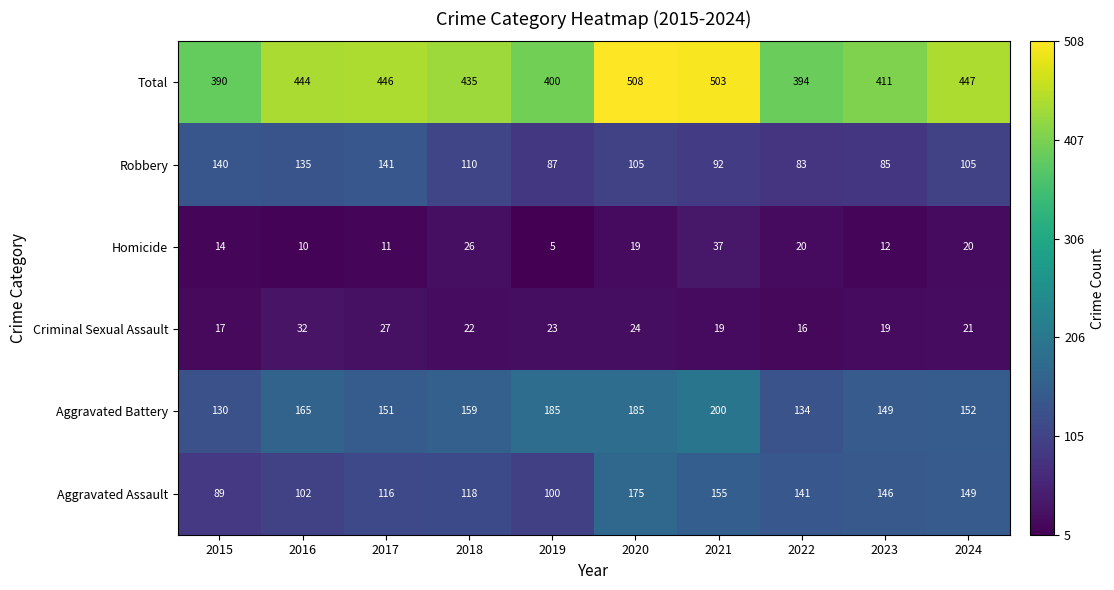

Between 2019 and 2022, which series saw the biggest shift?

Aggravated Battery